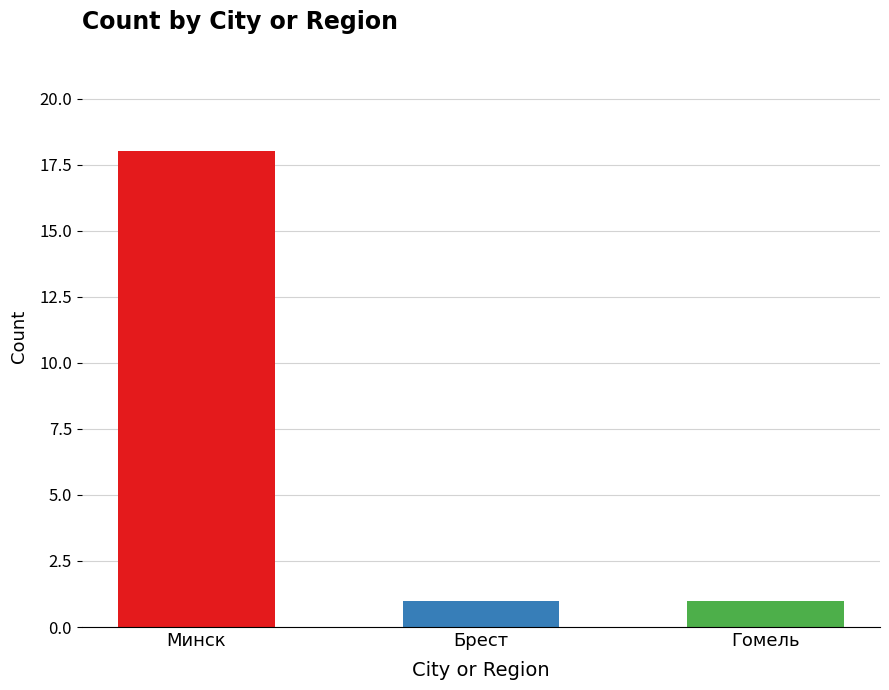

What is the ratio of the value at Минск to the value at Гомель?

18.0